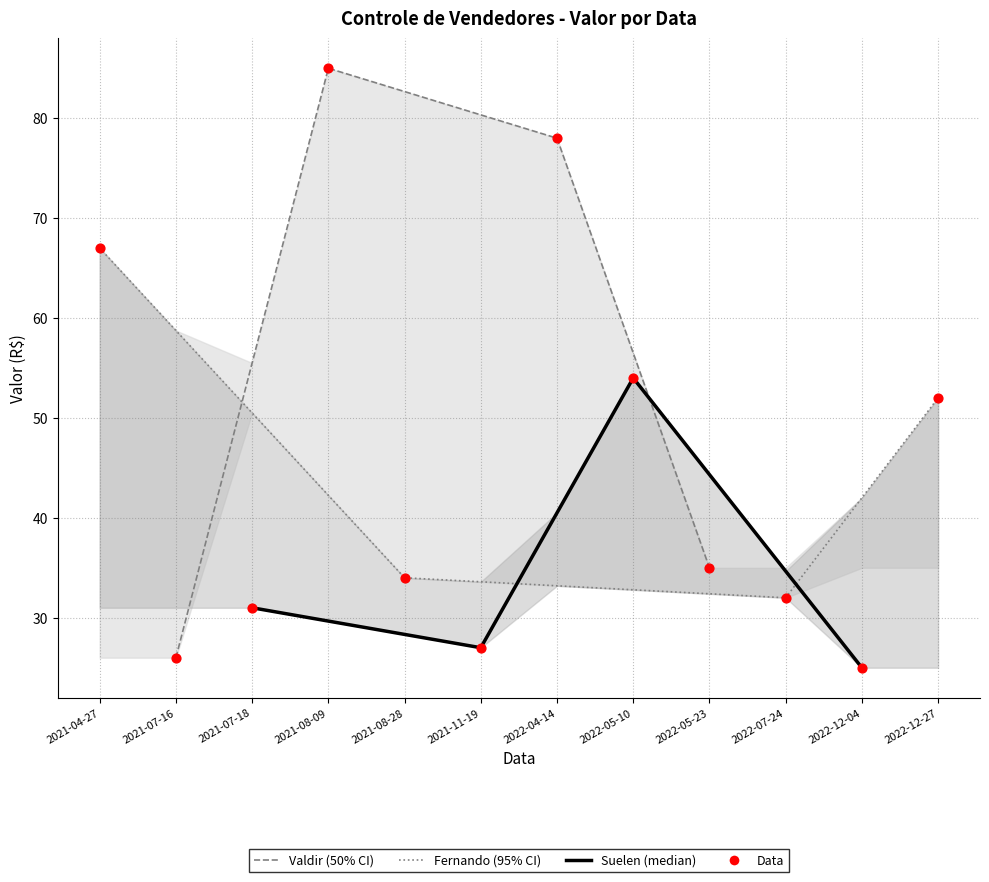

What are all the series names shown in the legend?

Valdir (50% CI), Fernando (95% CI), Suelen (median)